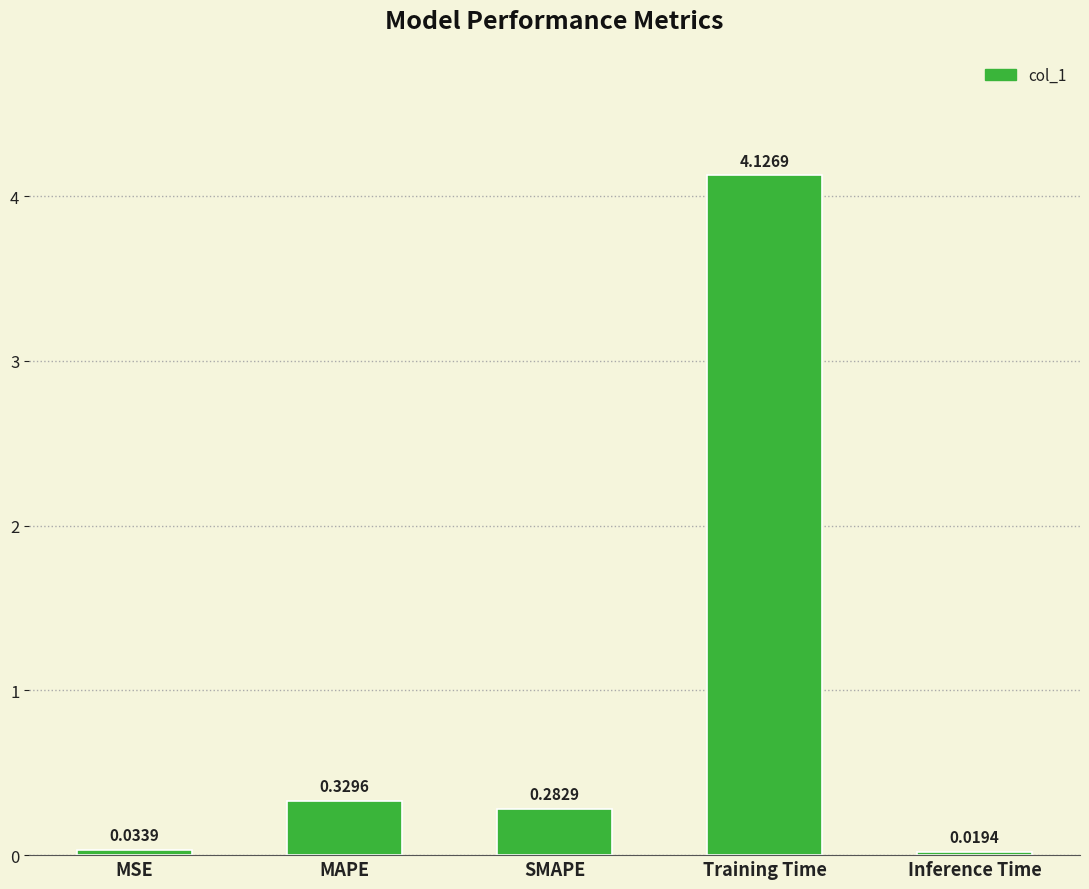

What is the sum of all values?

4.8